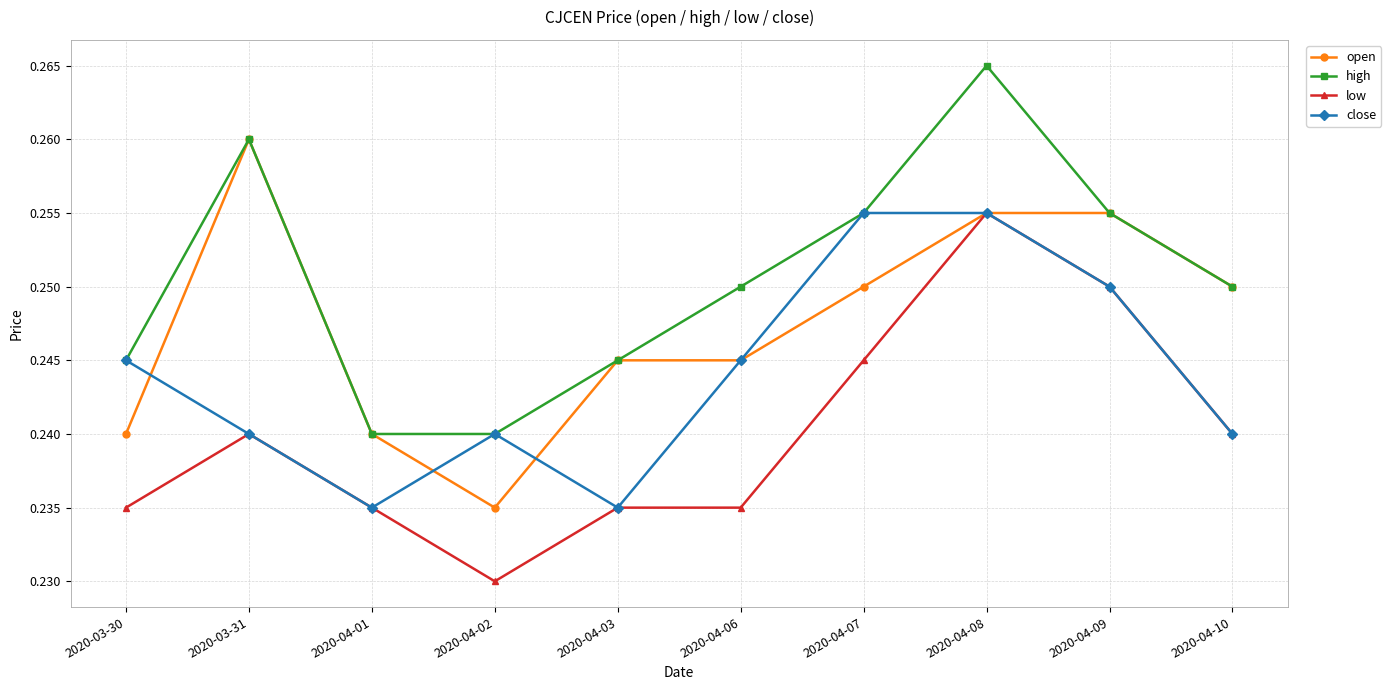

Which series has the largest total across all categories?

high